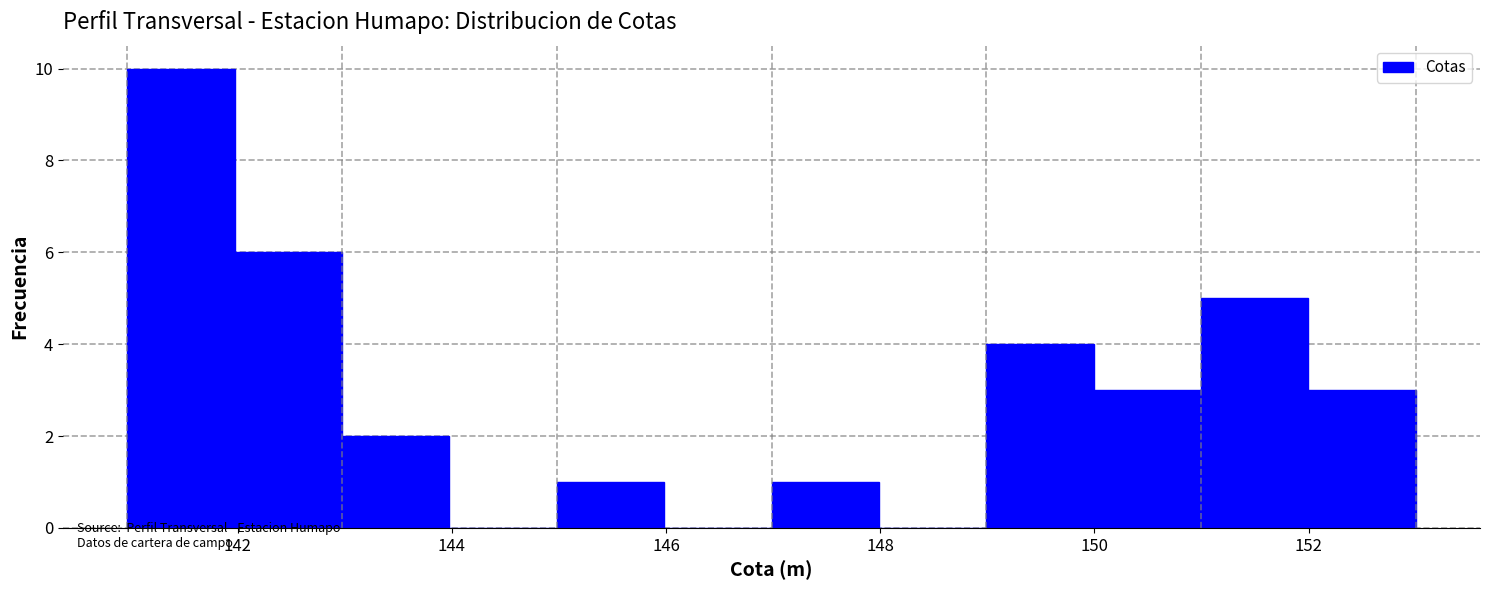

Reading left to right, list every bar in this chart as the range it spans on the x-axis followed by its height. Neither the bar edges nor the heights are printed on the chart, so give them approximately, as read against the axes.

141 to 142: 10
142 to 143: 6
143 to 144: 2
144 to 145: 0
145 to 146: 1
146 to 147: 0
147 to 148: 1
148 to 149: 0
149 to 150: 4
150 to 151: 3
151 to 152: 5
152 to 153: 3